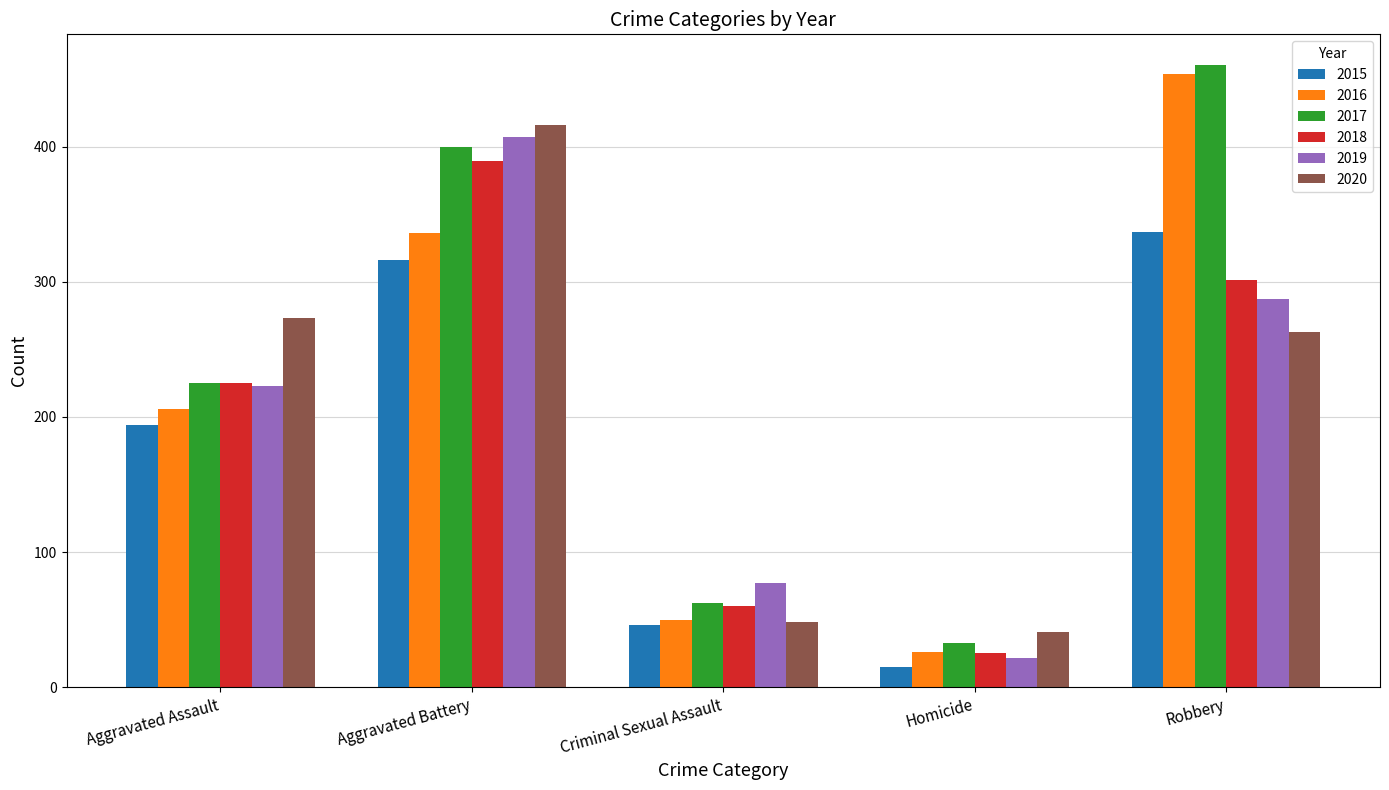

At which label is 2017 closest to 246?

Aggravated Assault